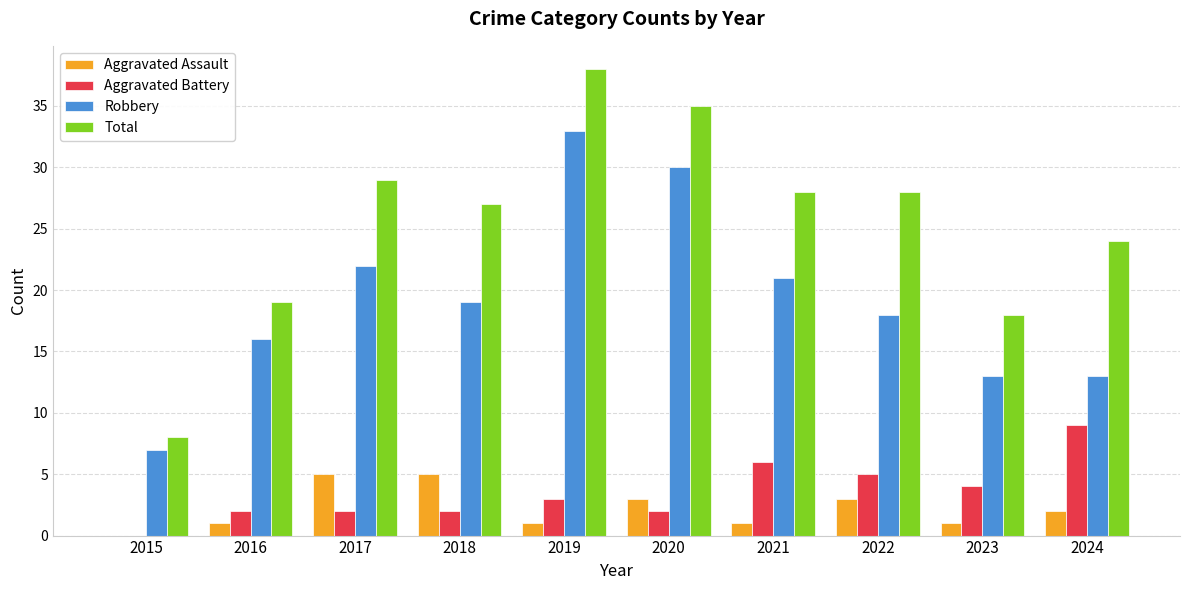

Reading left to right, transcribe all the data shown in this chart.

Aggravated Assault: 2015=0	2016=1	2017=5	2018=5	2019=1	2020=3	2021=1	2022=3	2023=1	2024=2
Aggravated Battery: 2015=0	2016=2	2017=2	2018=2	2019=3	2020=2	2021=6	2022=5	2023=4	2024=9
Robbery: 2015=7	2016=16	2017=22	2018=19	2019=33	2020=30	2021=21	2022=18	2023=13	2024=13
Total: 2015=8	2016=19	2017=29	2018=27	2019=38	2020=35	2021=28	2022=28	2023=18	2024=24